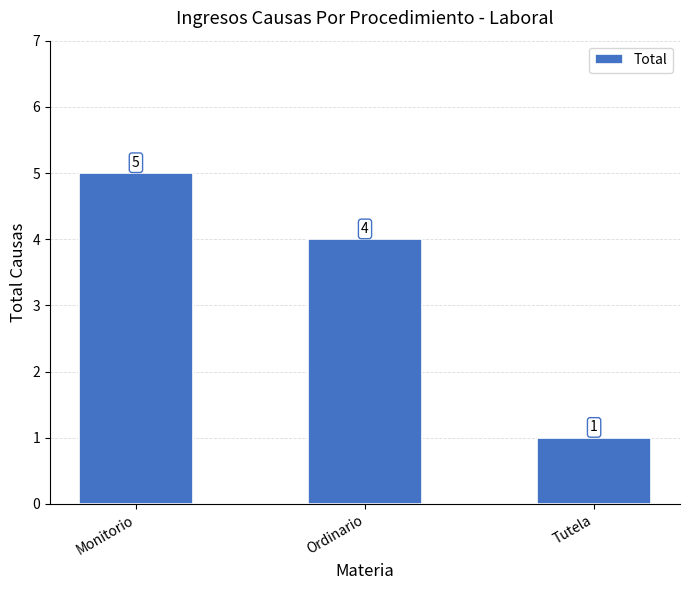

What is the average value?

3